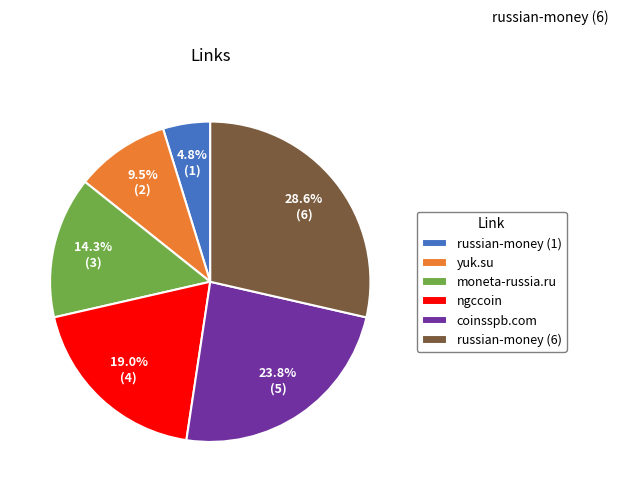

To the nearest percent, what is the difference between the coinsspb.com and russian-money (1) slice percentages?

19%